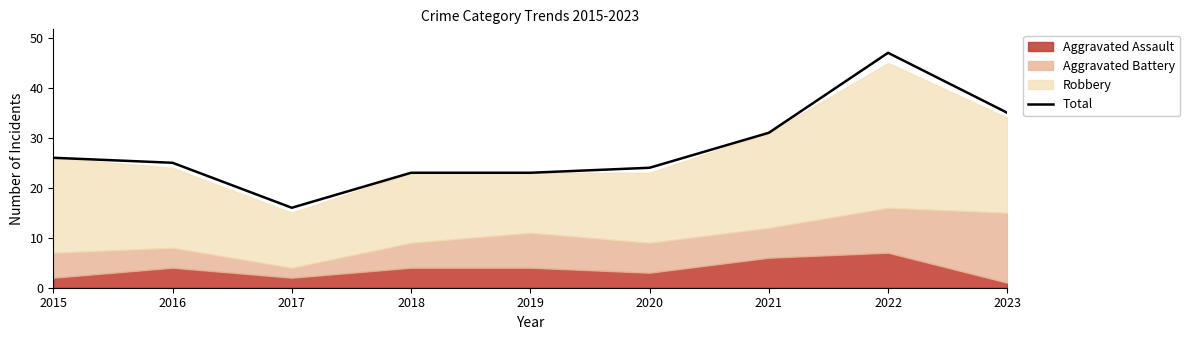

What is the value of the 9th point from the left?

35